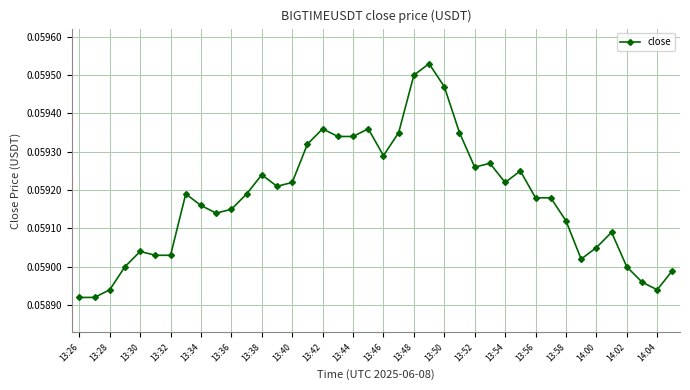

What is the sum of all values?

2.4